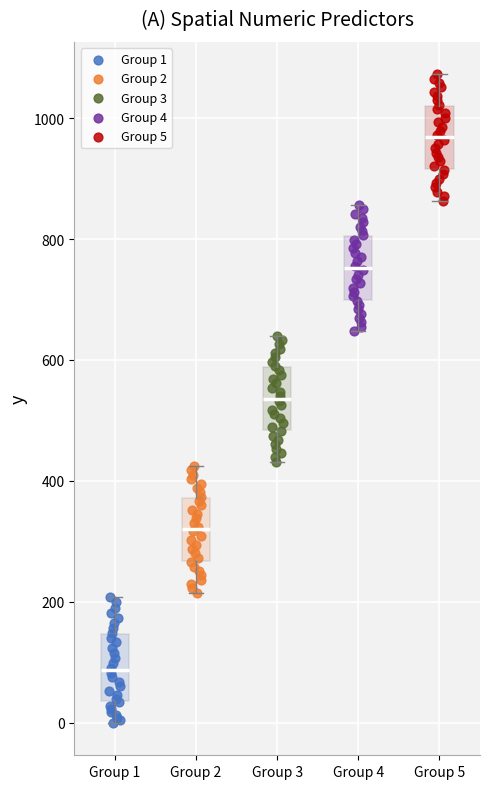

Where is the lower edge of the box for Group 1 on the y-axis? The values are not printed on the chart, so give them approximately, as read against the axis.

40